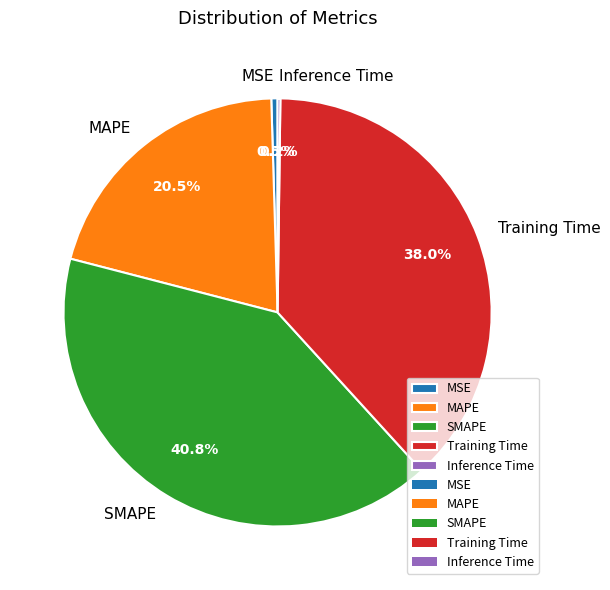

To the nearest percent, what is the average slice percentage?

20%